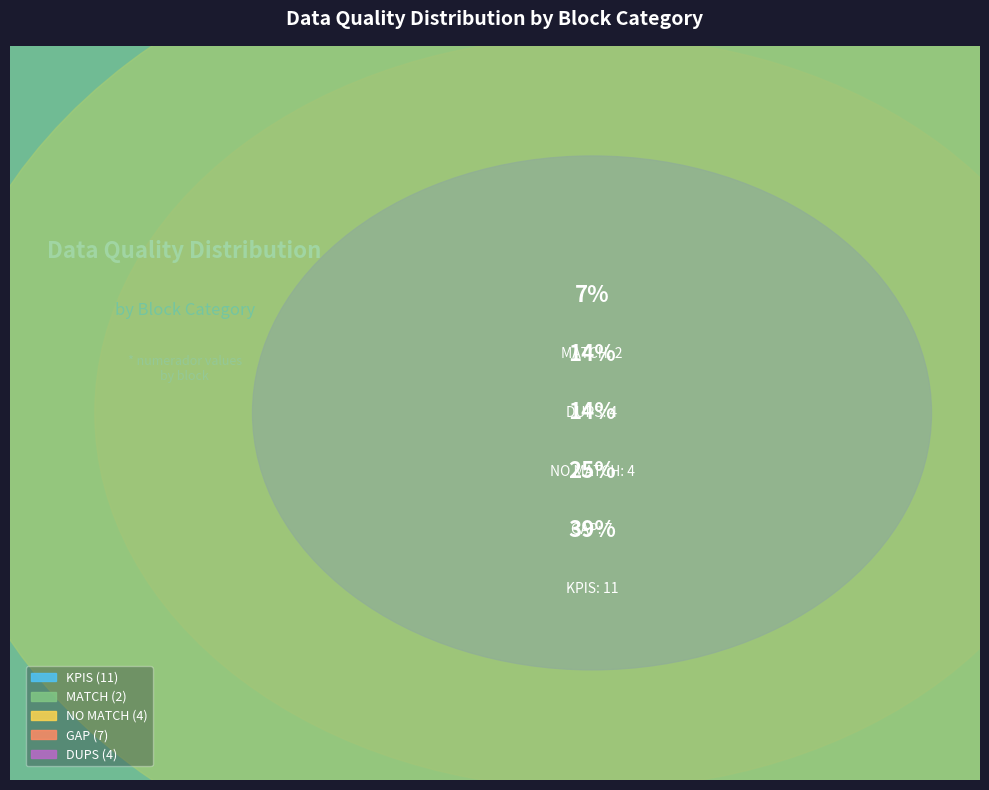

What is the ratio of the value at NO MATCH to the value at MATCH?

2.0